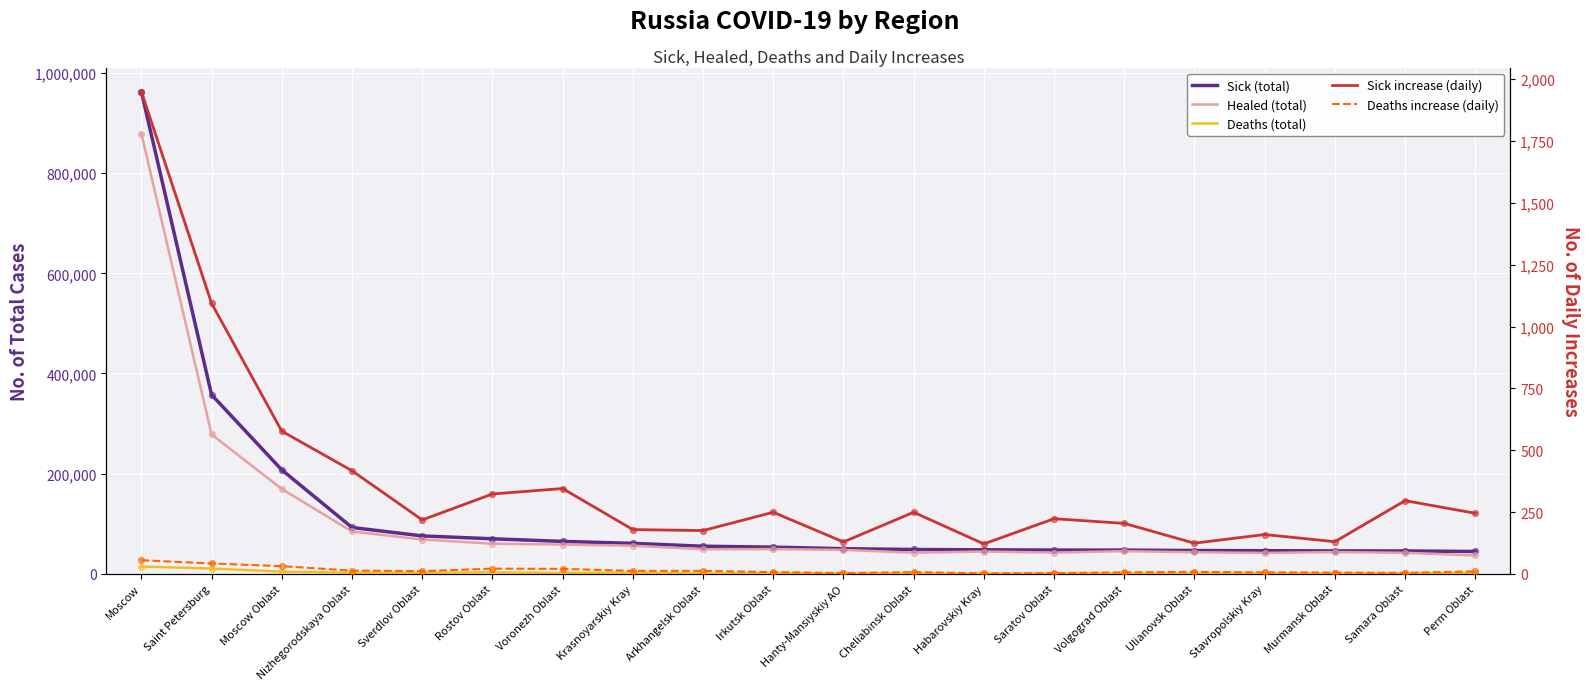

Is the value of Deaths increase (daily) at Samara Oblast greater than the value of Deaths (total) at Habarovskiy Kray?

No